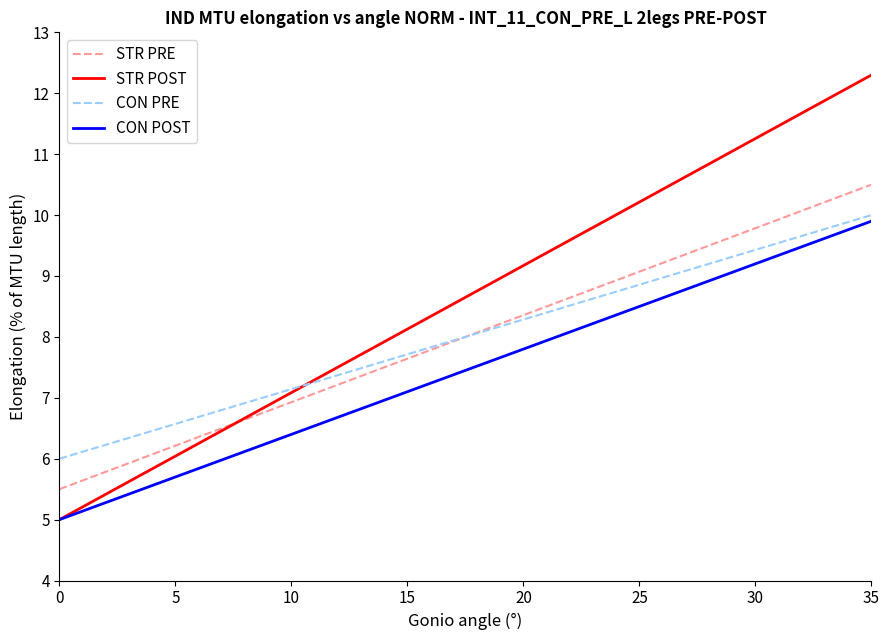

What is the smallest value displayed?

5.0